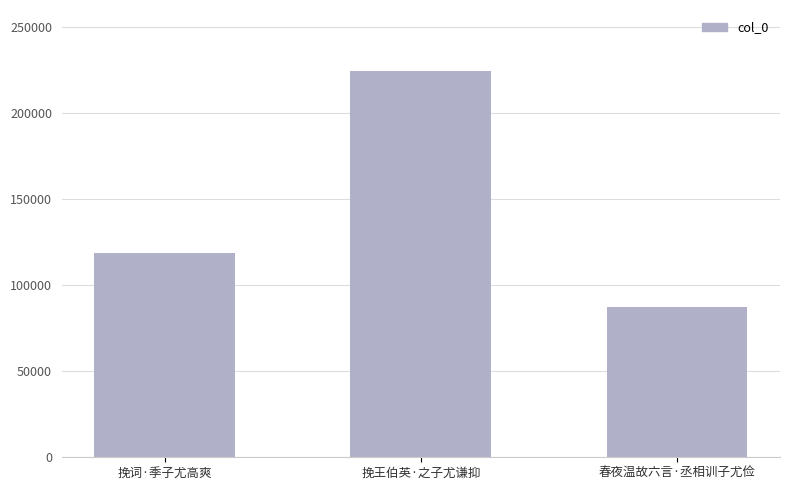

Reading left to right, extract all data points from this chart.

挽词·季子尤高爽=118945	挽王伯英·之子尤谦抑=224407	春夜温故六言·丞相训子尤俭=87089